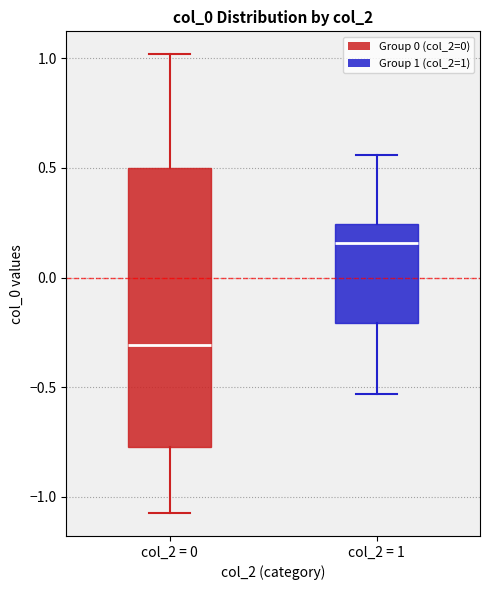

Reading left to right, read every box against the y-axis: the position of its median line, the range the box covers, and the ends of its whiskers. The values are not printed on the chart, so give them approximately, as read against the axis.

col_2 = 0: median -0.30, box -0.75 to 0.50, whiskers -1.05 to 1.00
col_2 = 1: median 0.15, box -0.20 to 0.25, whiskers -0.55 to 0.55